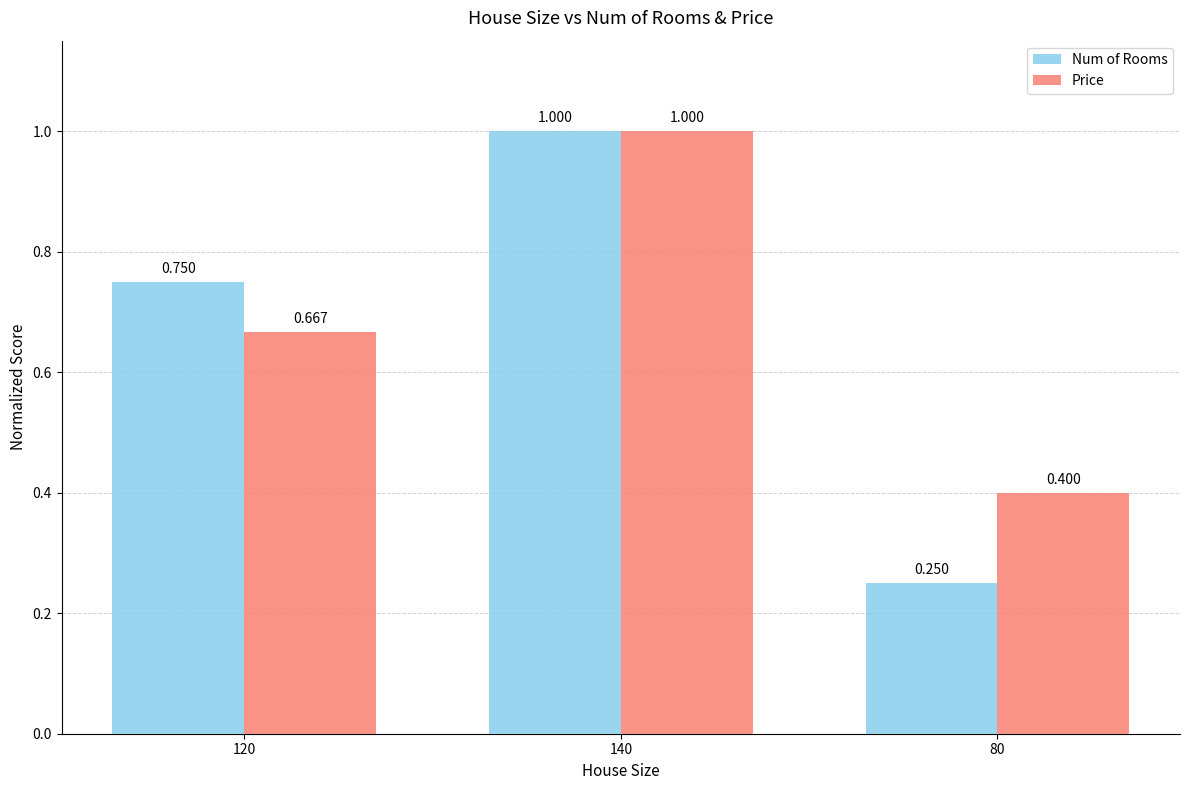

Is the value of Num of Rooms at 80 greater than the value of Price at 80?

No